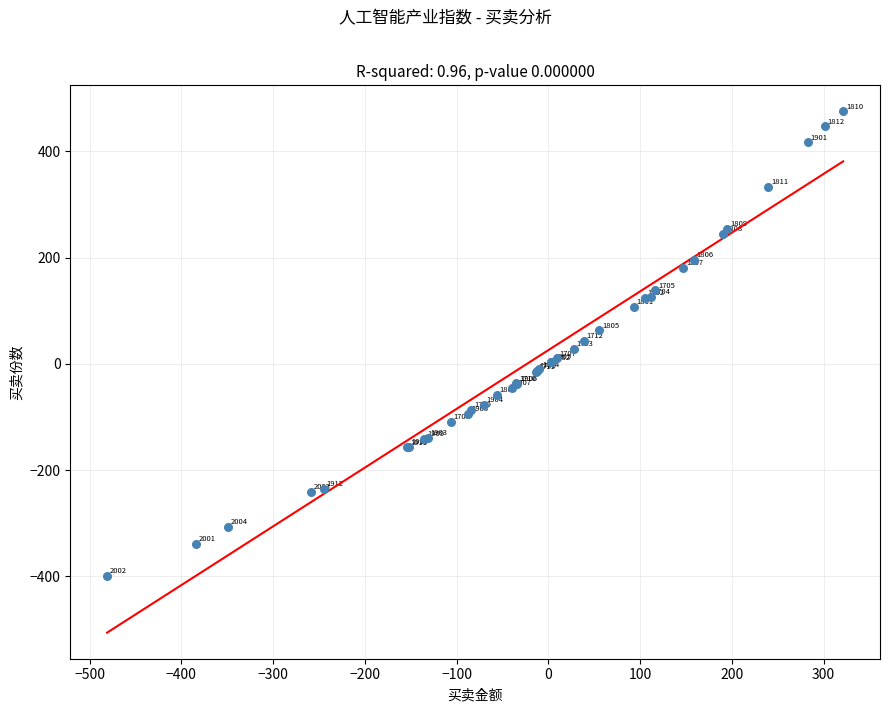

What Y value in the scatter plot is closest to 38?

43.1